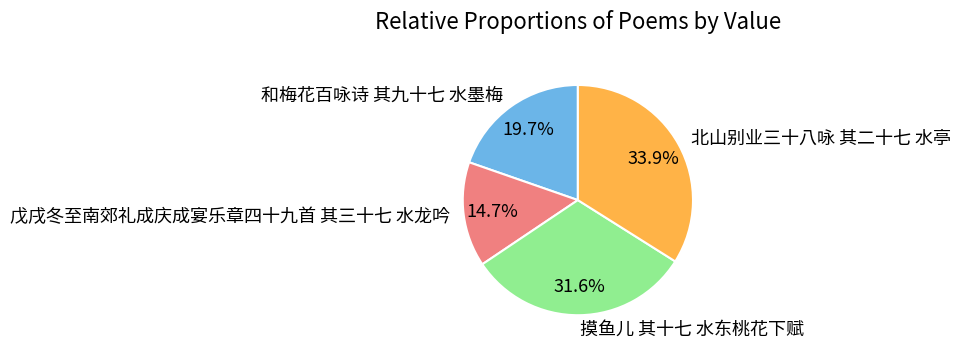

What percentage is the 摸鱼儿 其十七 水东桃花下赋 slice, to the nearest percent?

32%